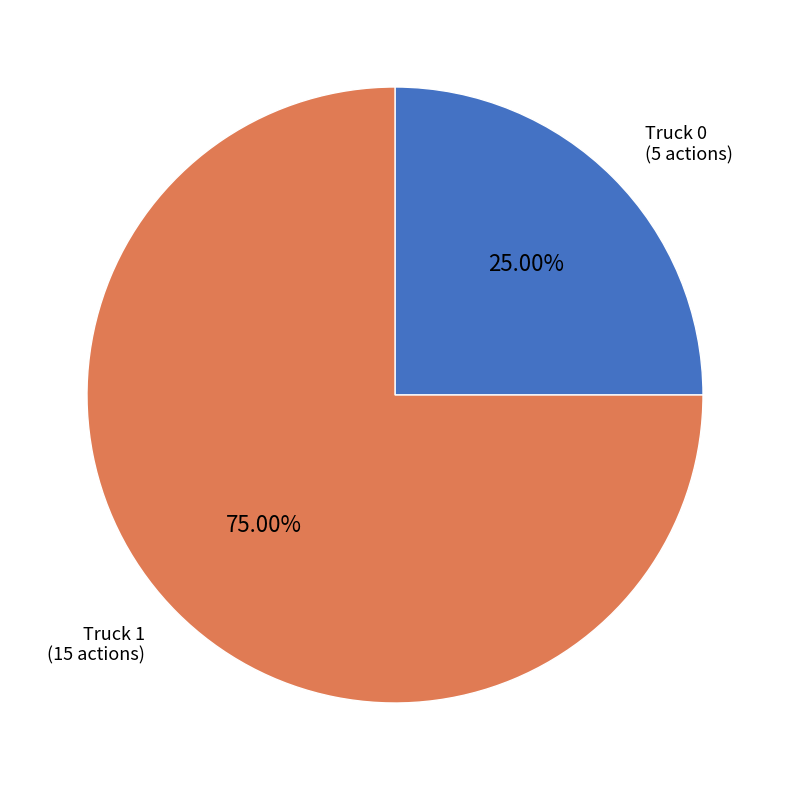

Does any single category account for the majority?

Yes